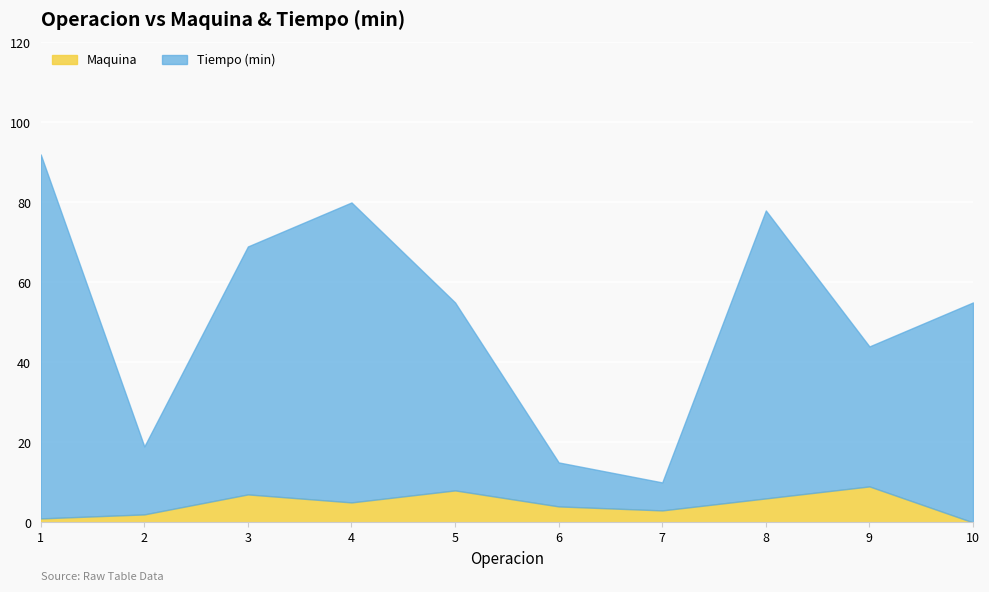

True or false: Tiempo (min) has a value of 121 at 8.

False